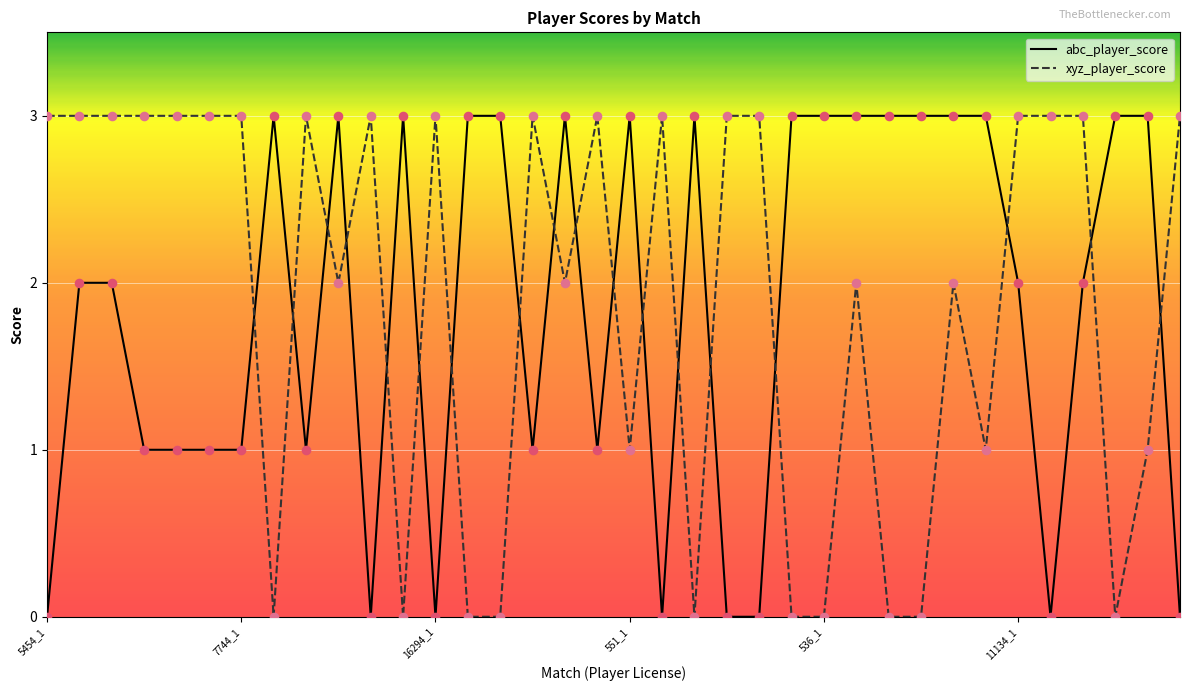

How many times do xyz_player_score and abc_player_score cross each other?

18